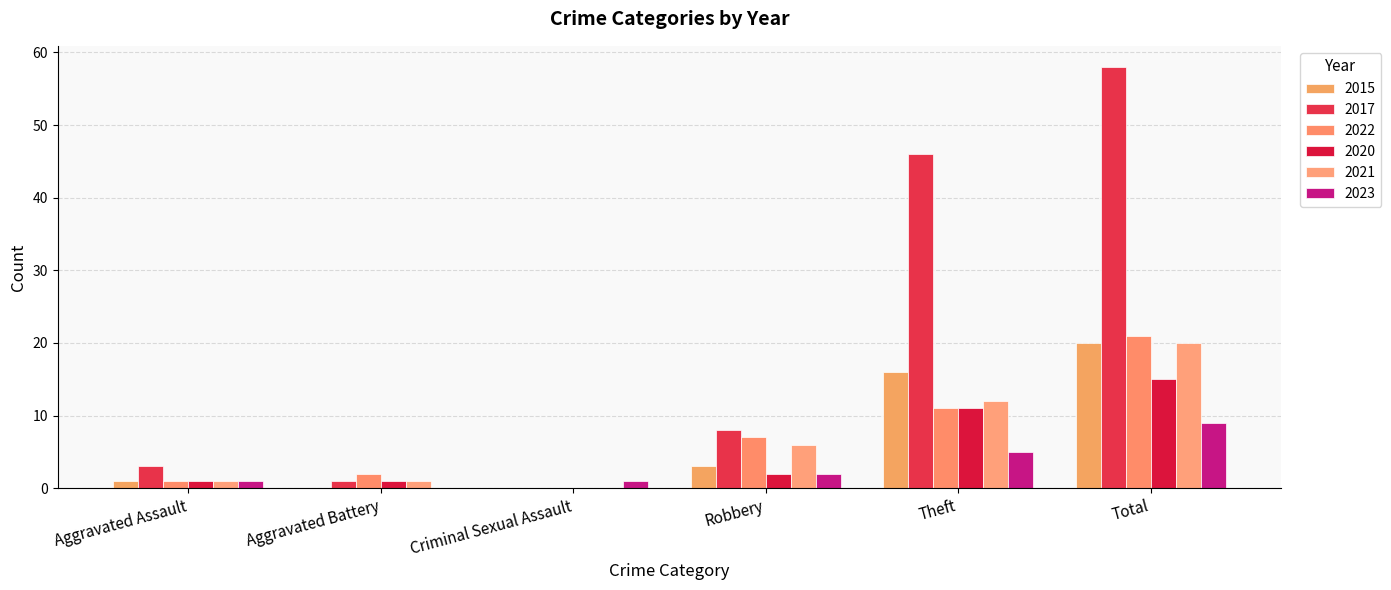

Reading left to right, list all the values displayed in this chart.

2015: 1	0	0	3	16	20
2017: 3	1	0	8	46	58
2022: 1	2	0	7	11	21
2020: 1	1	0	2	11	15
2021: 1	1	0	6	12	20
2023: 1	0	1	2	5	9